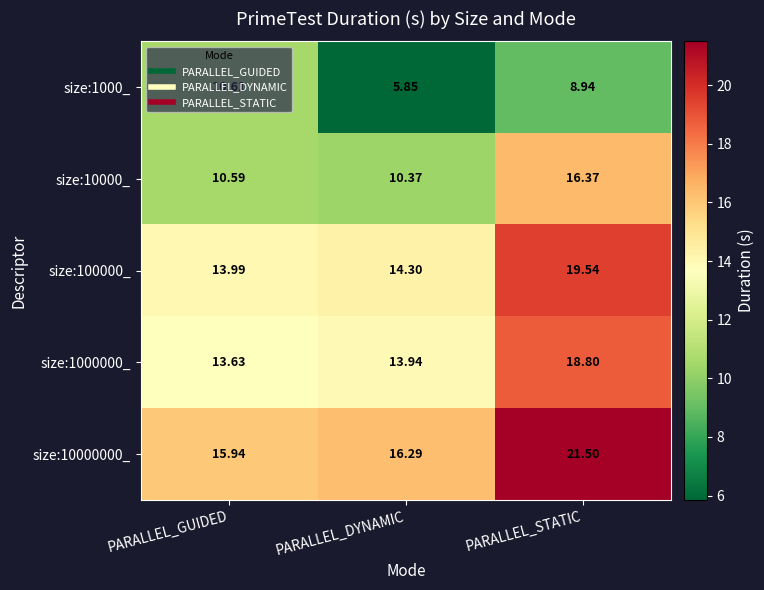

At which category does the chart reach its minimum across all series?

PARALLEL_DYNAMIC